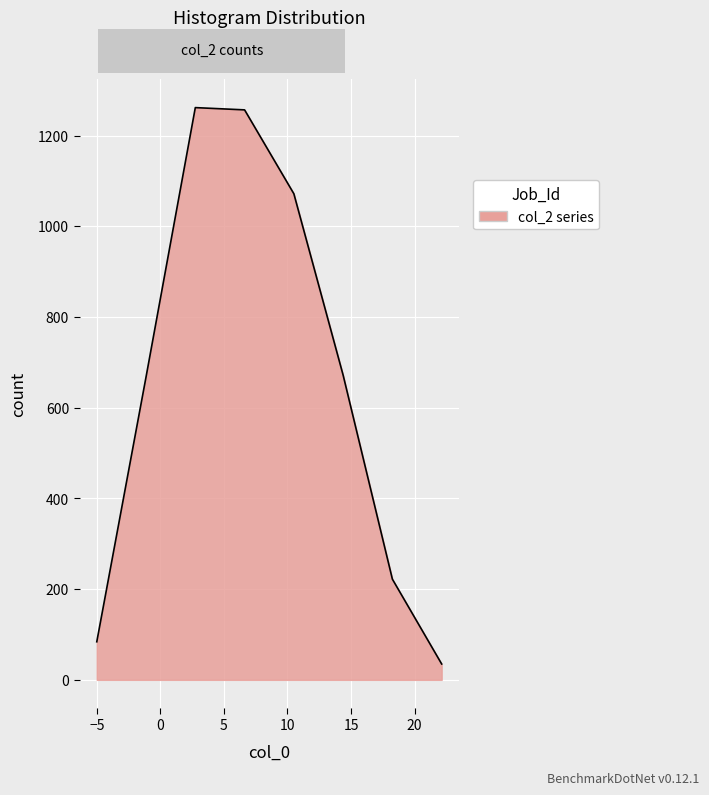

What is the difference between the maximum and second lowest values?

1178